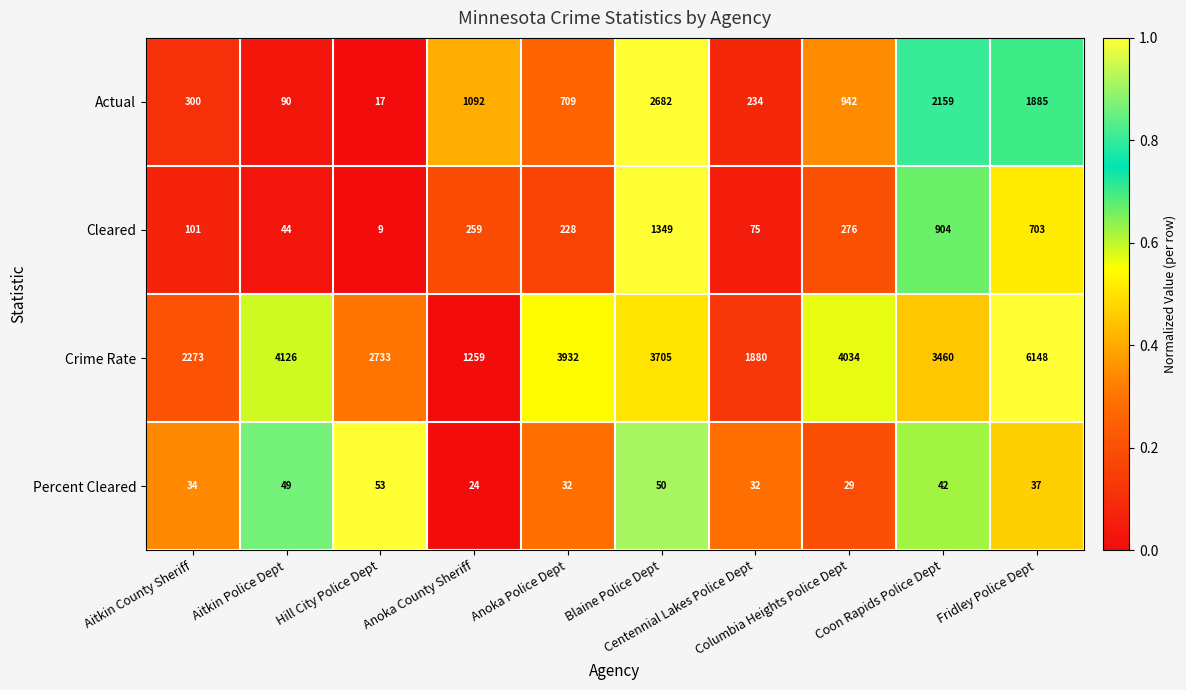

At how many categories does at least one series exceed 3606?

5